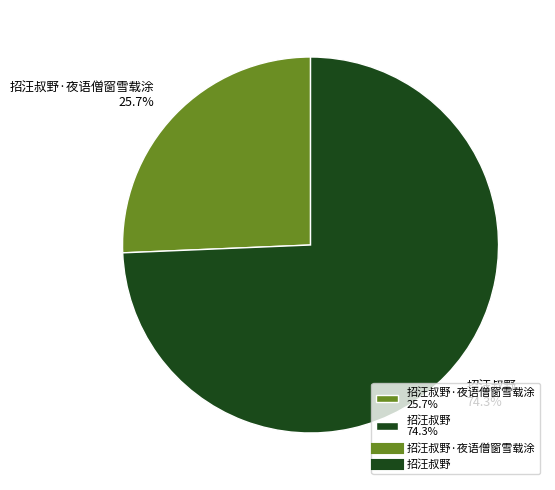

Which category has the biggest portion of the pie?

招汪叔野 74.3%